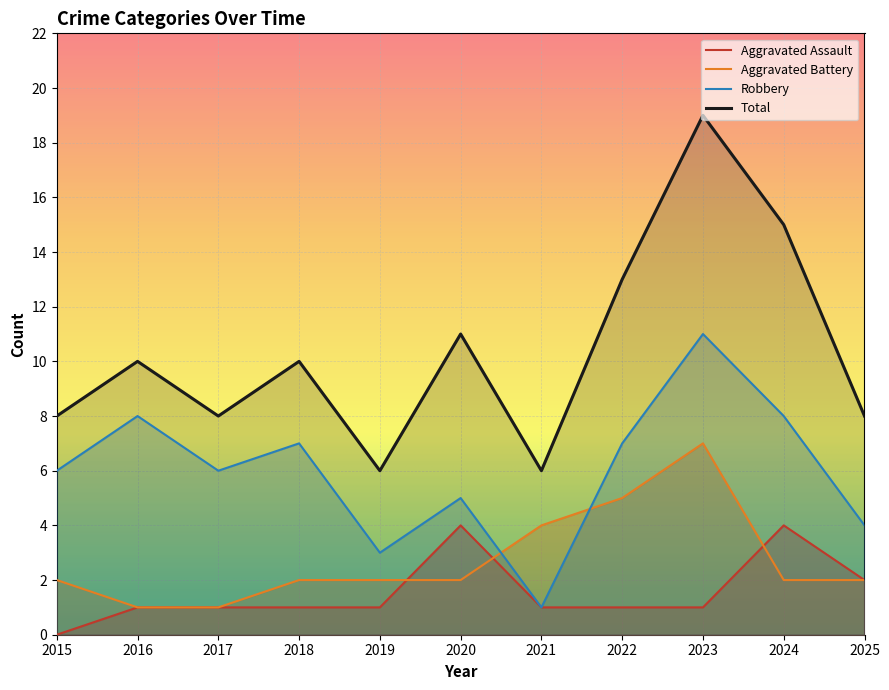

Is it true that Aggravated Battery equals 5 at 2022?

True